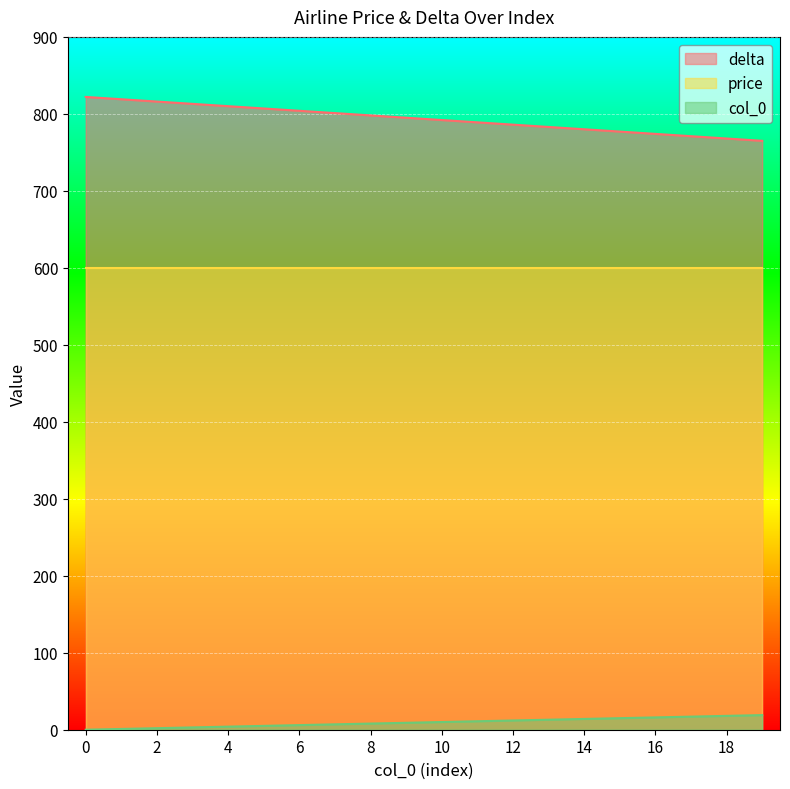

Which series has the largest total across all categories?

delta